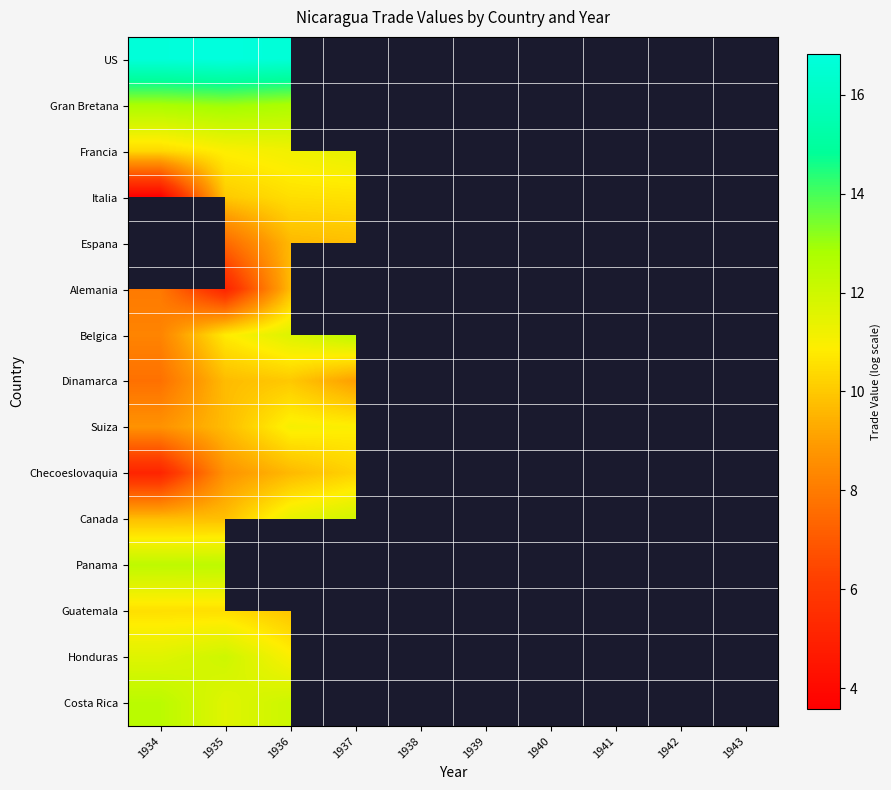

Is the value of Francia at 1935 greater than the value of Honduras at 1935?

No